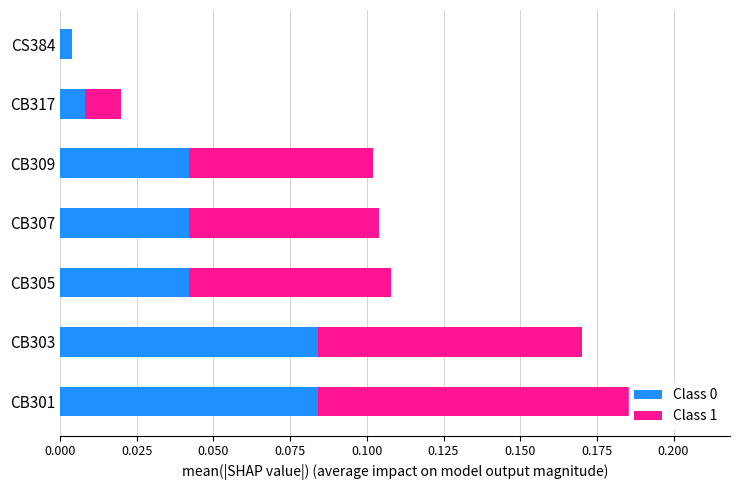

Is it true that Class 0 equals 0.1 at 0.025?

False